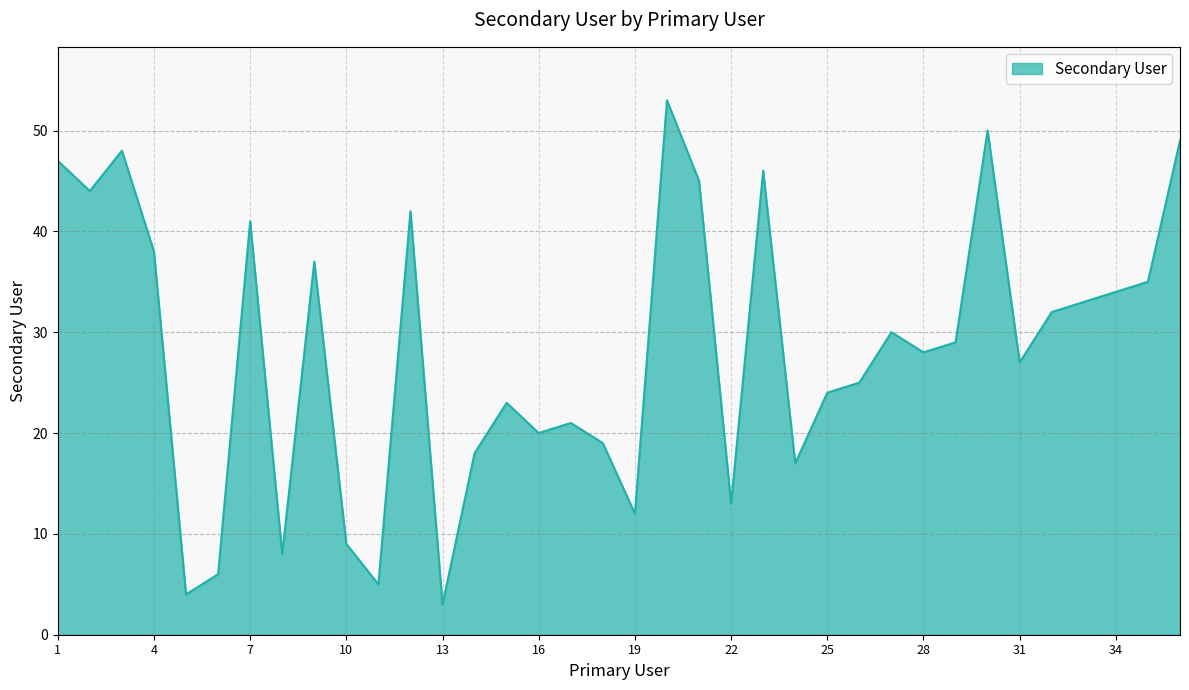

How many interior local valleys (lower than both neighbors) does the data have?

11